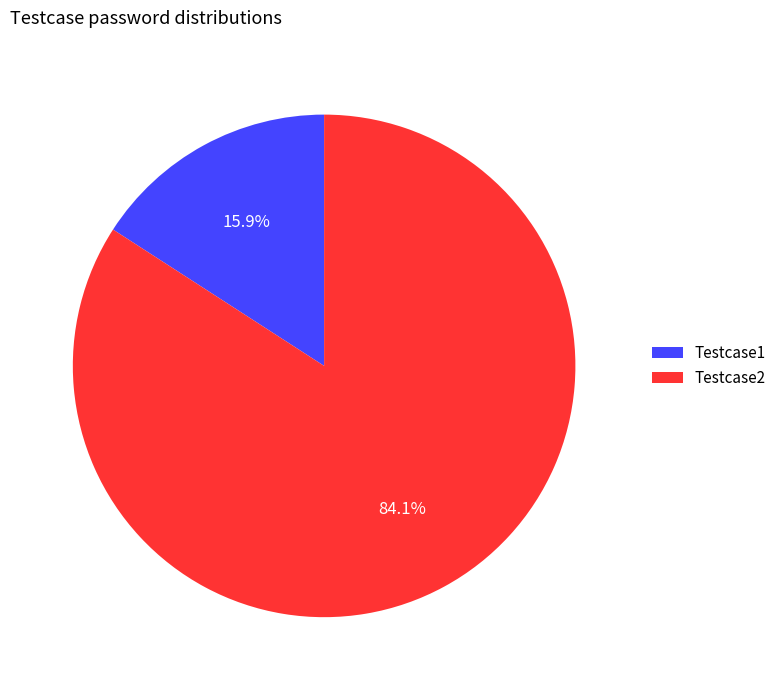

Is there any slice that represents more than half of the pie?

Yes